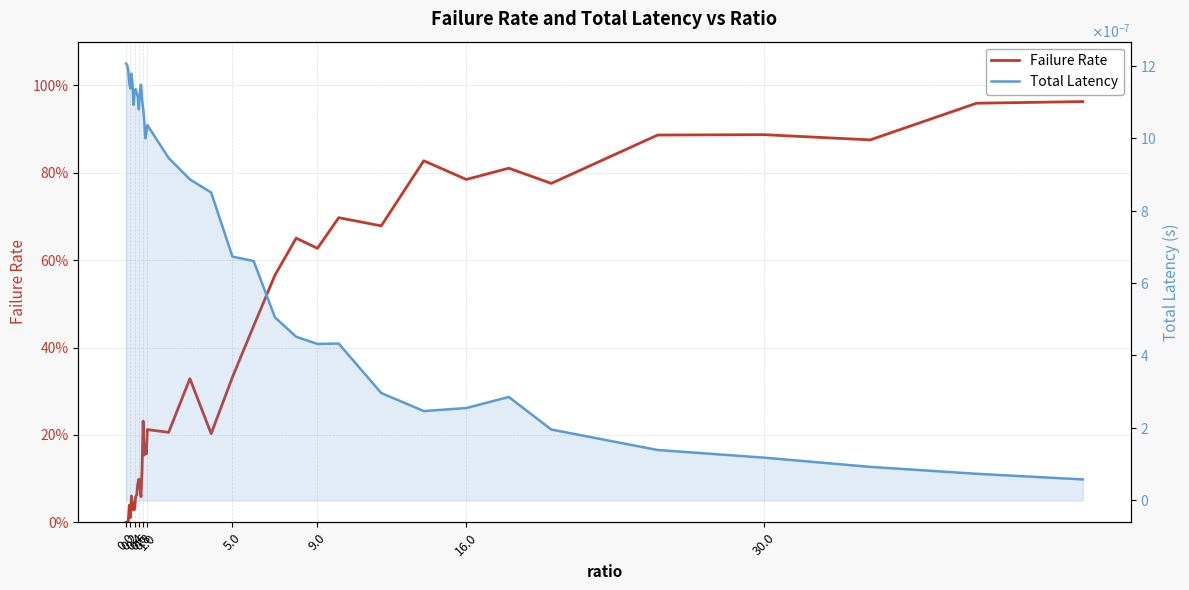

What are all the series names shown in the legend?

Failure Rate, Total Latency